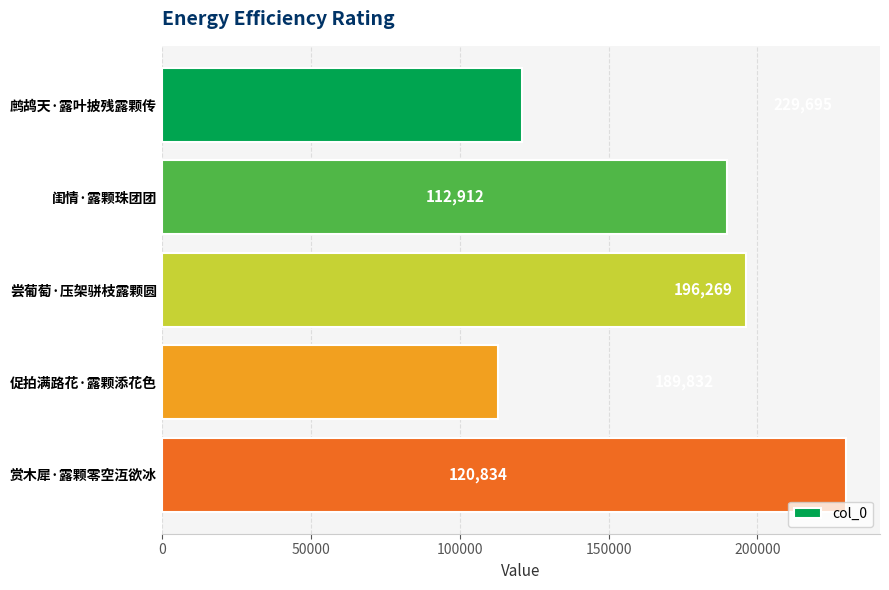

List the labels in order of value, smallest first.

促拍满路花·露颗添花色, 鹧鸪天·露叶披残露颗传, 闺情·露颗珠团团, 尝葡萄·压架骈枝露颗圆, 赏木犀·露颗零空沍欲冰